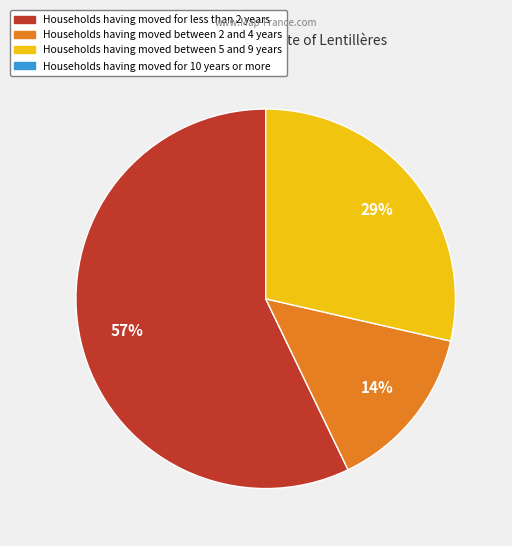

Is there a majority slice in this chart?

Yes